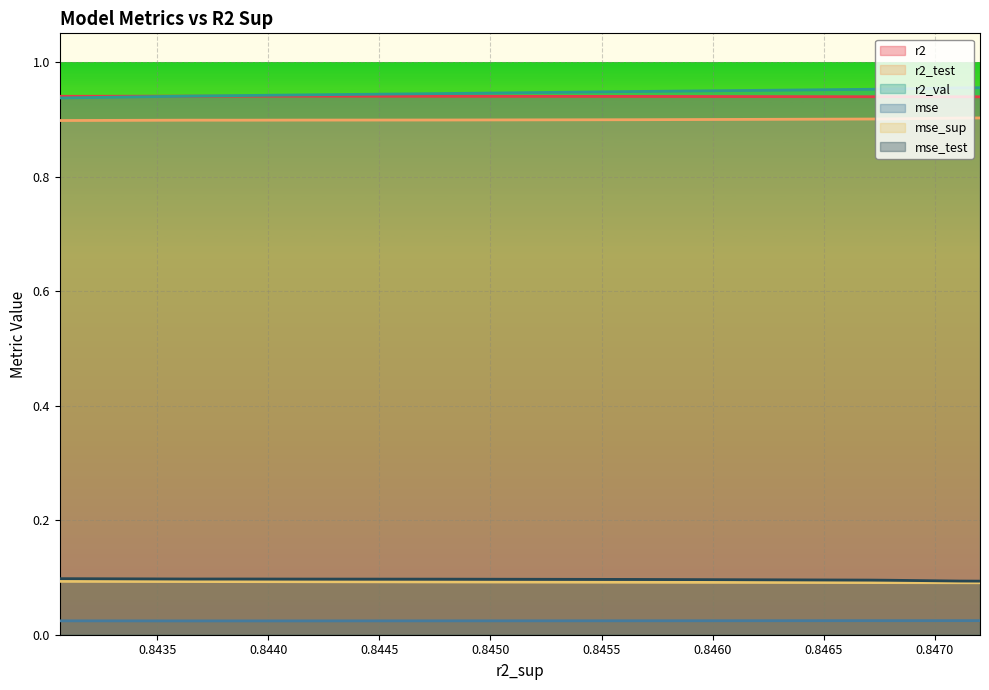

True or false: r2 and mse_test cross at least once.

False